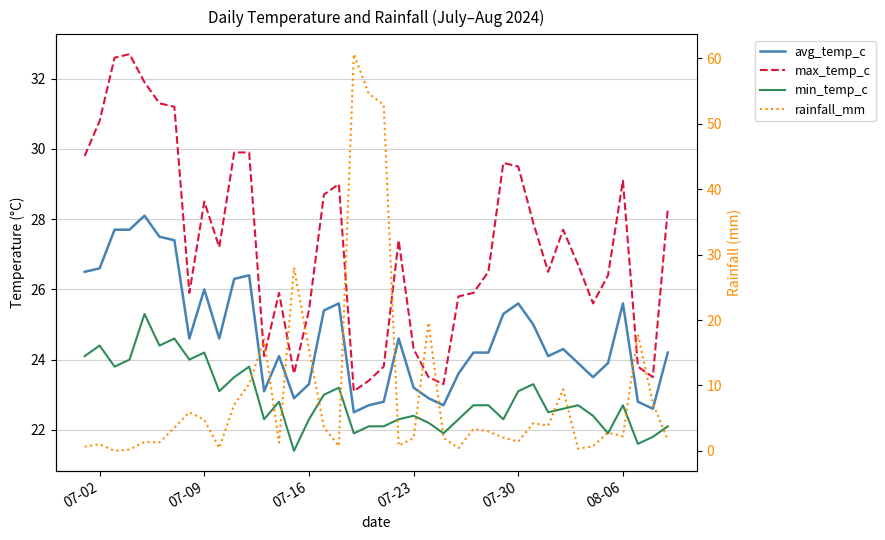

What is the label of the 5th point from the left?

07-30